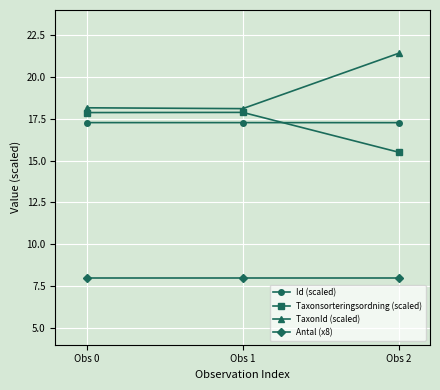

Is it true that Id (scaled) equals 17.3 at Obs 1?

True